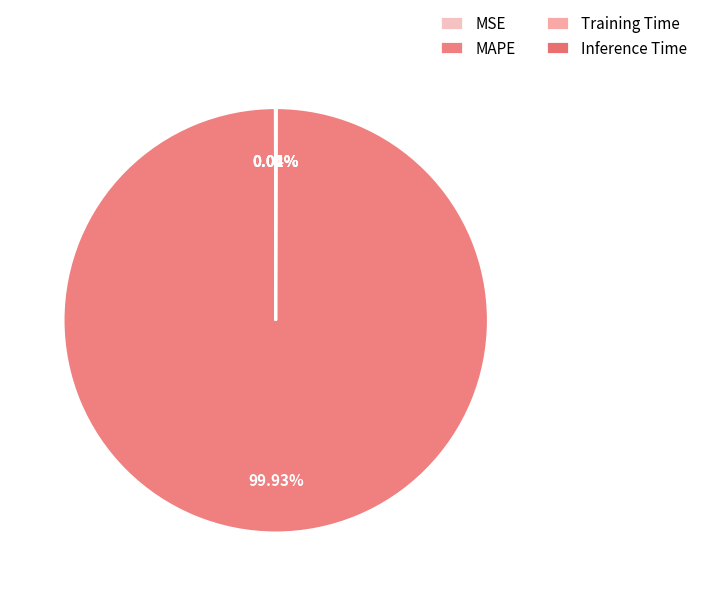

Which category has the biggest portion of the pie?

MAPE